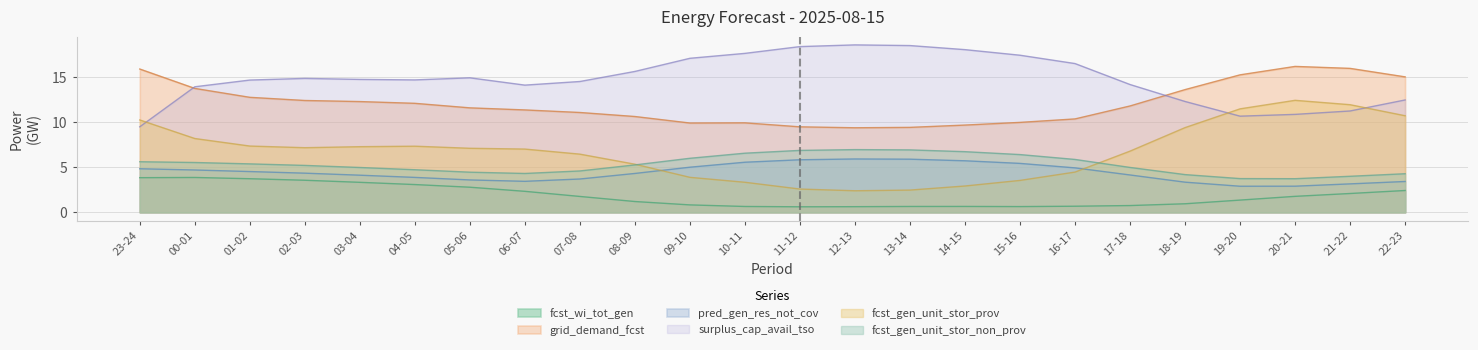

The fcst_gen_unit_stor_non_prov series shows 6.5 at 10-11. True or false?

True